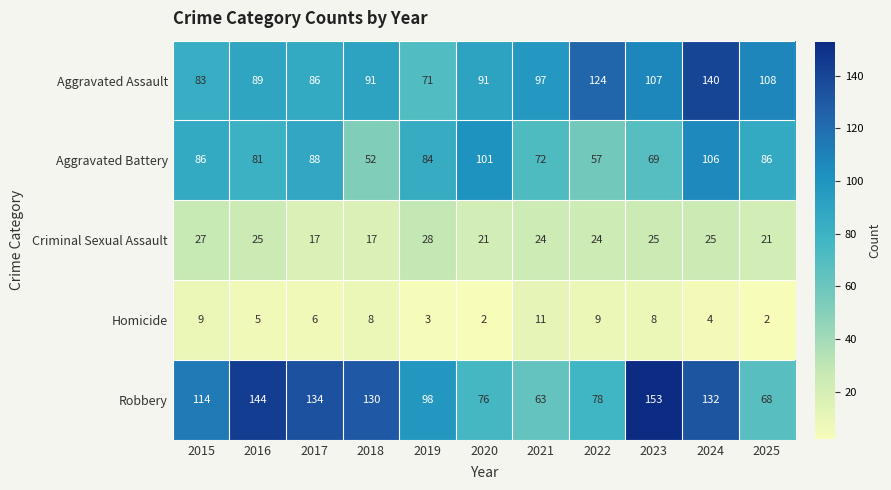

What is the sum of all Homicide values?

67